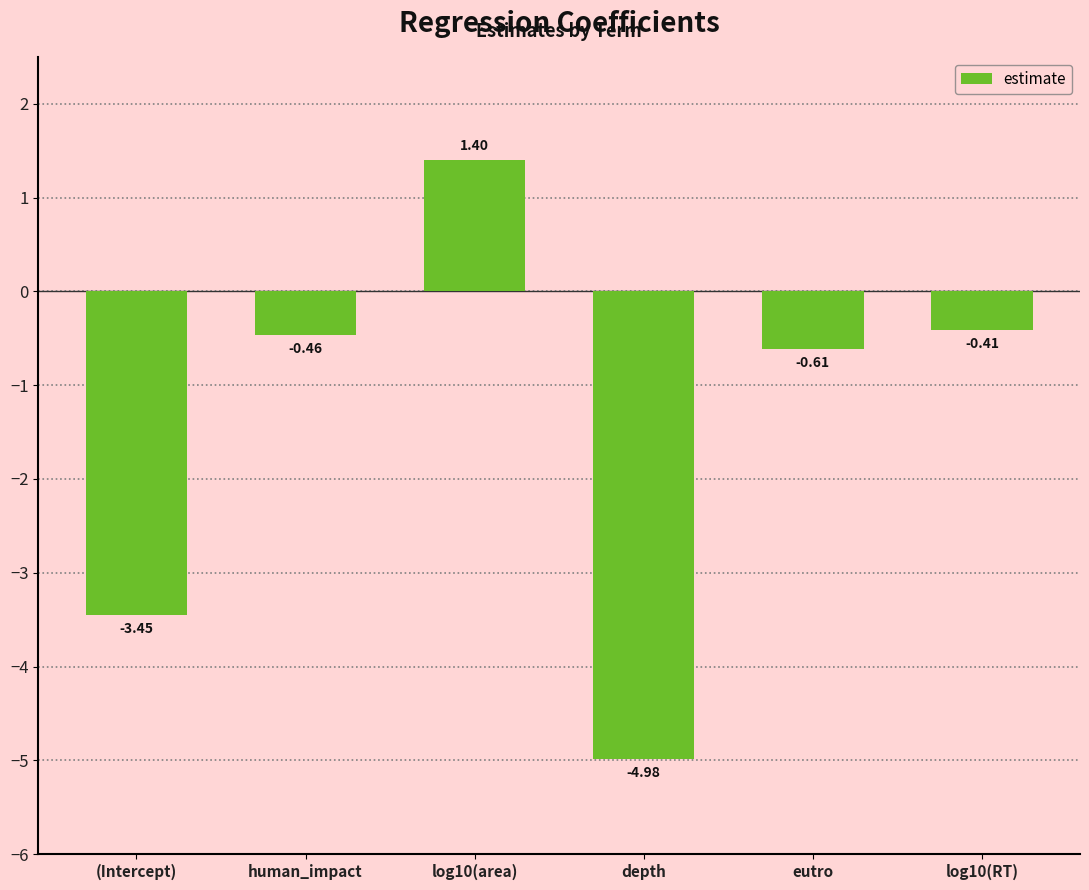

The chart shows a value of -5.4 at (Intercept). True or false?

False